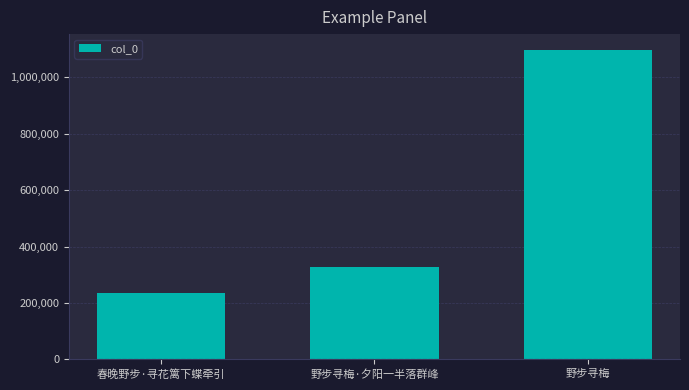

What is the change in value from 野步寻梅·夕阳一半落群峰 to 野步寻梅?

+770388